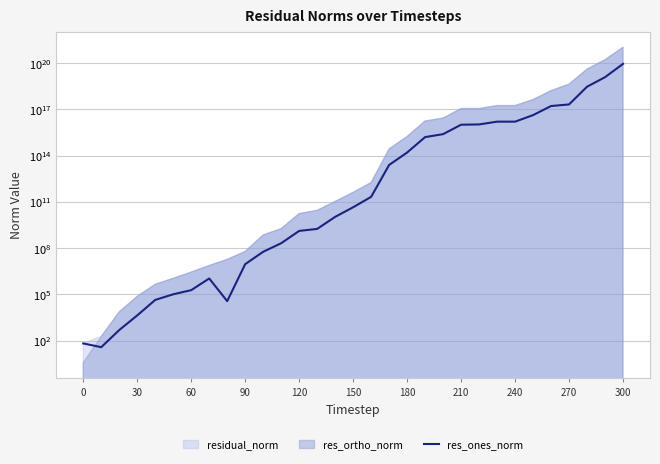

What is the sum of all values?

104041886588188098560.0